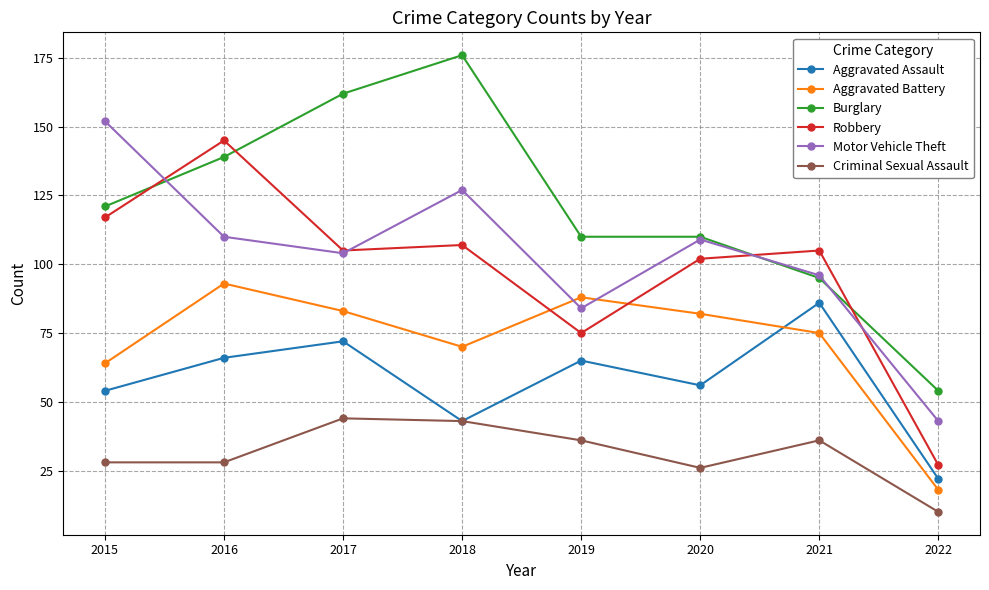

The Robbery series shows 73 at 2021. True or false?

False